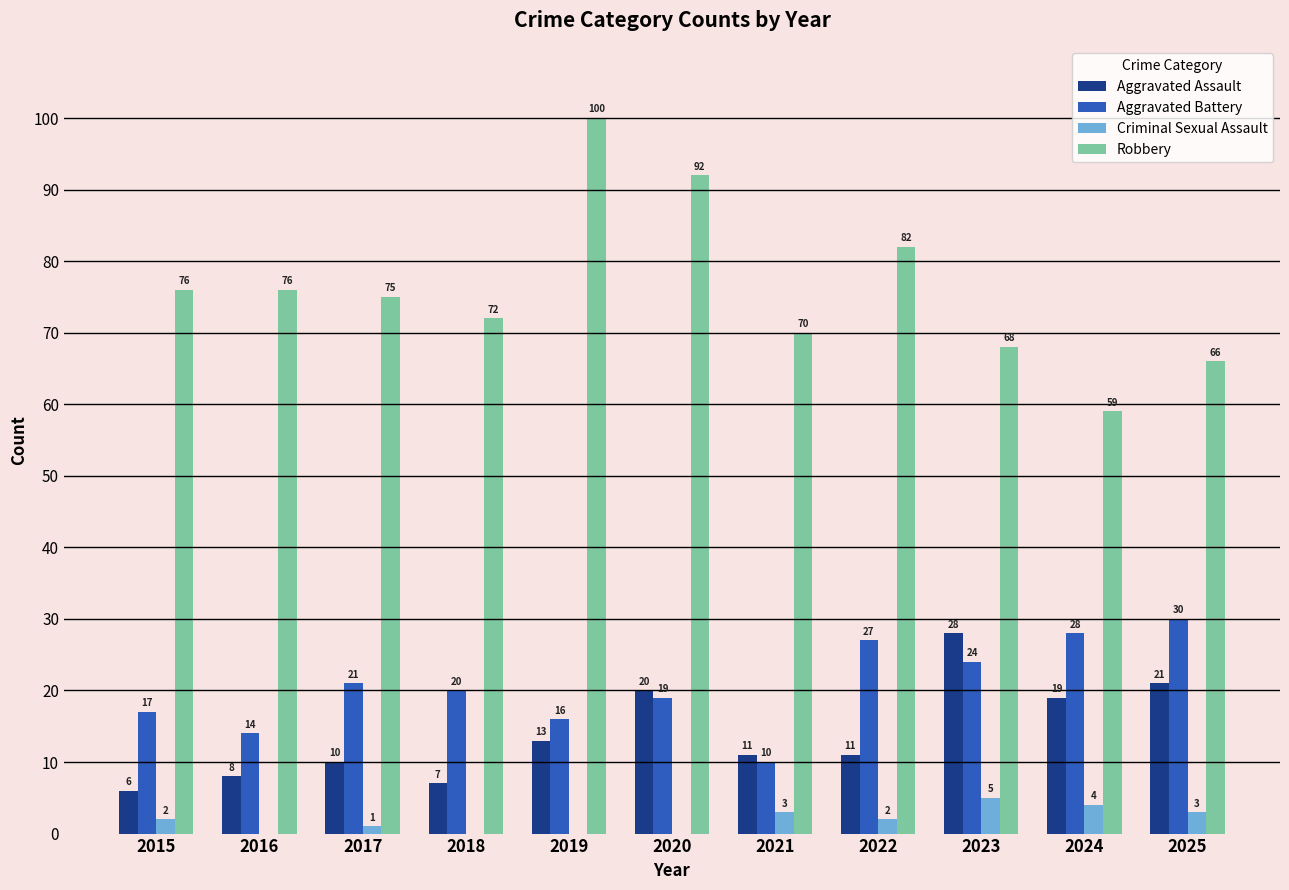

What is the greatest value displayed?

100